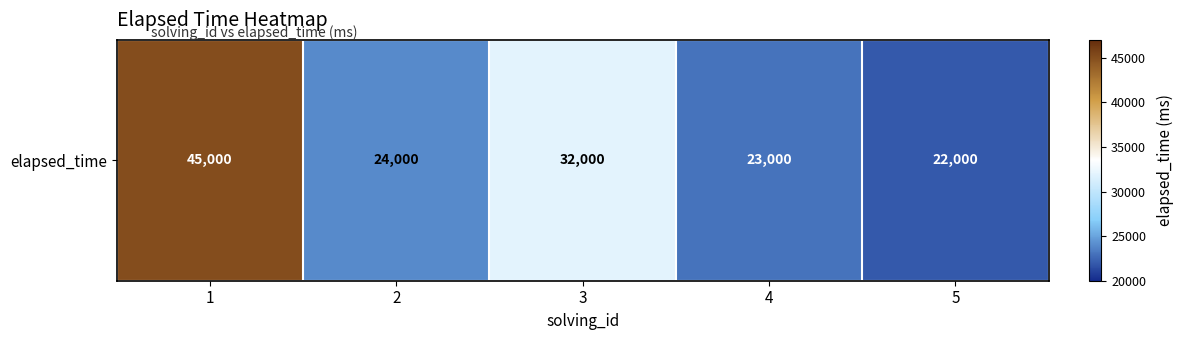

Count the number of categories in the chart.

5